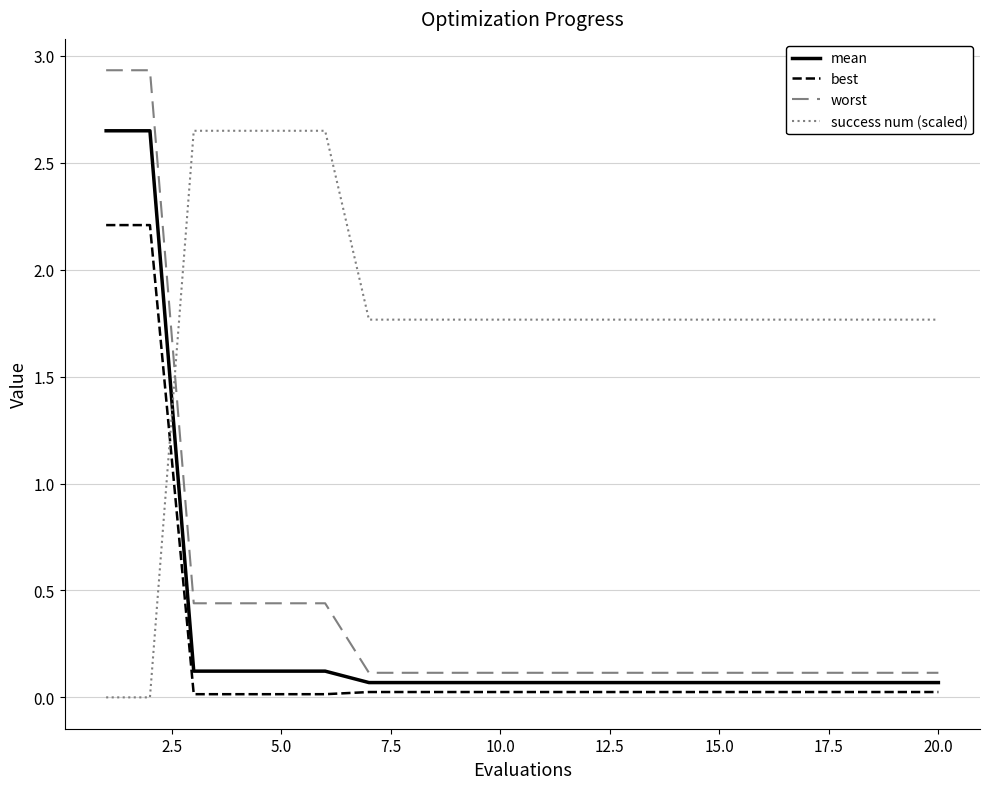

What is the minimum value for mean?

0.1